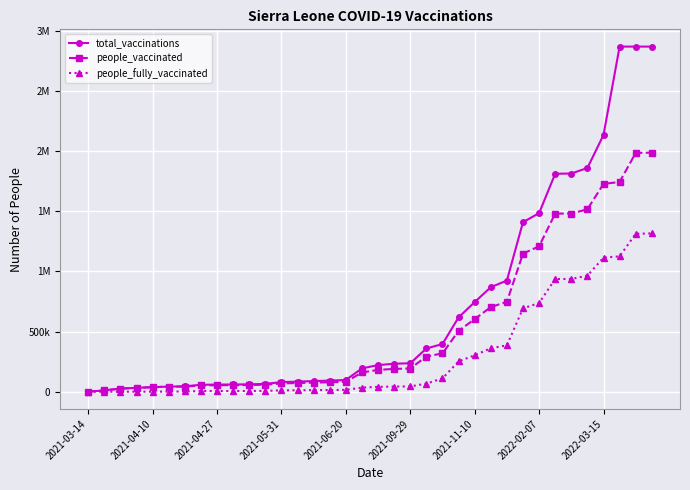

What are all the series names shown in the legend?

total_vaccinations, people_vaccinated, people_fully_vaccinated